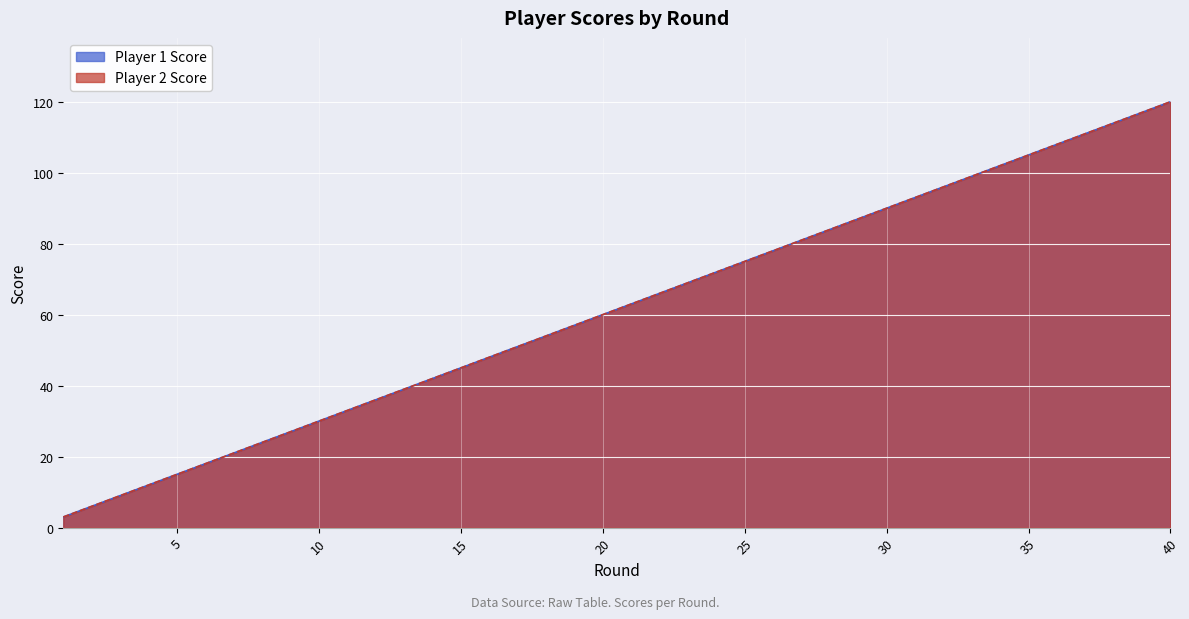

What is the maximum value shown in the chart?

120